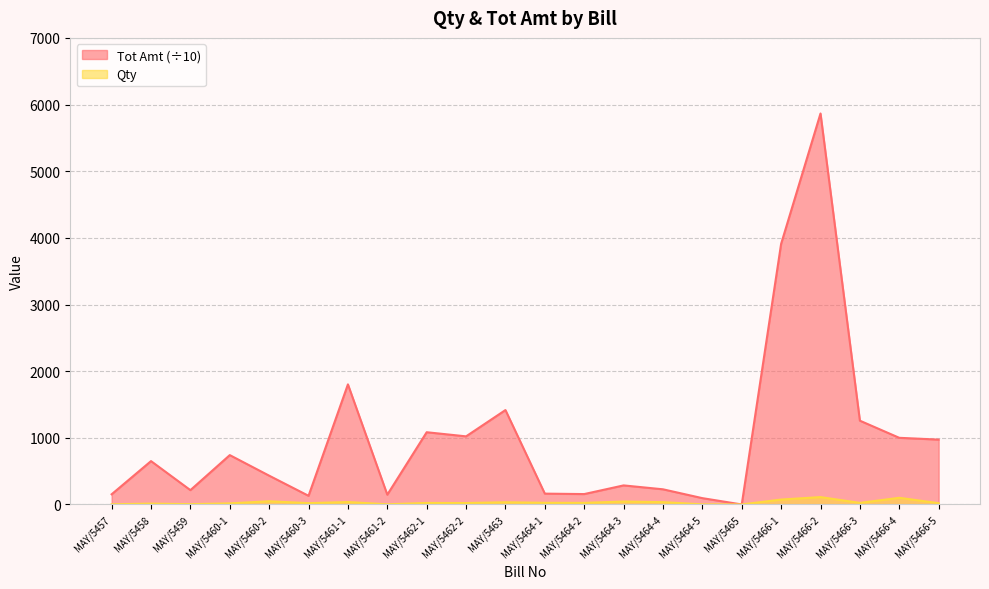

At which category does Qty reach its first local valley?

MAY/5459